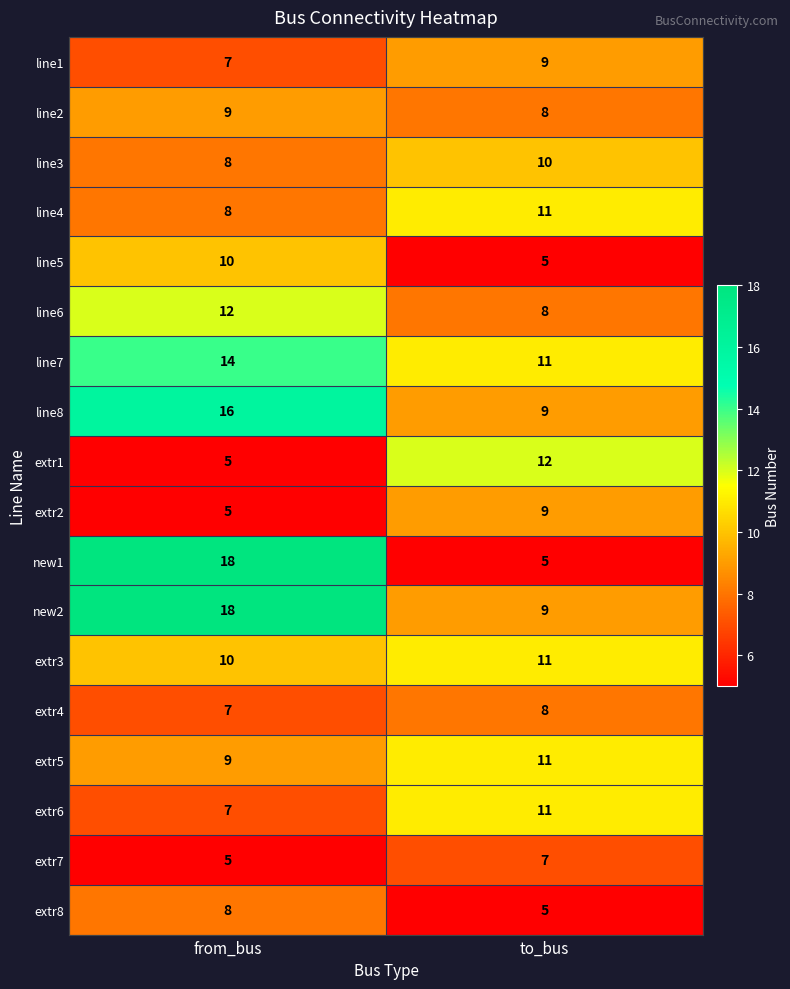

What is the difference between the highest and lowest values at from_bus?

13